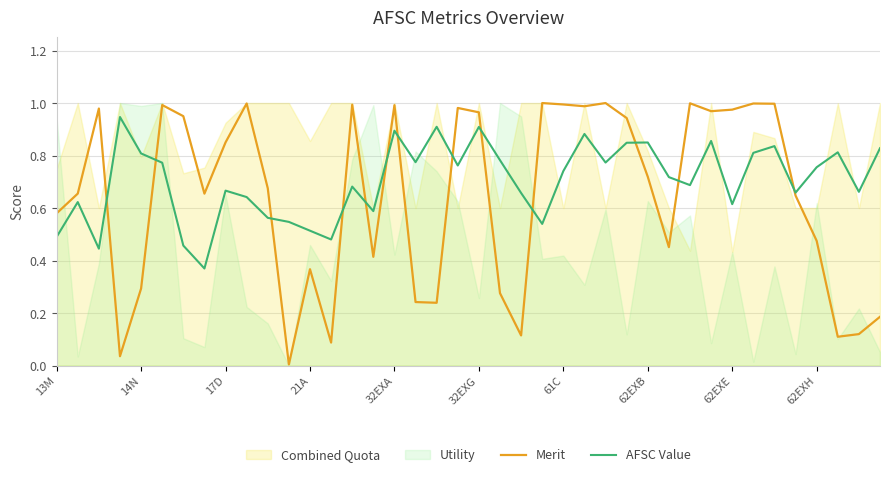

Is it true that Merit equals 0.8 at 13M?

False